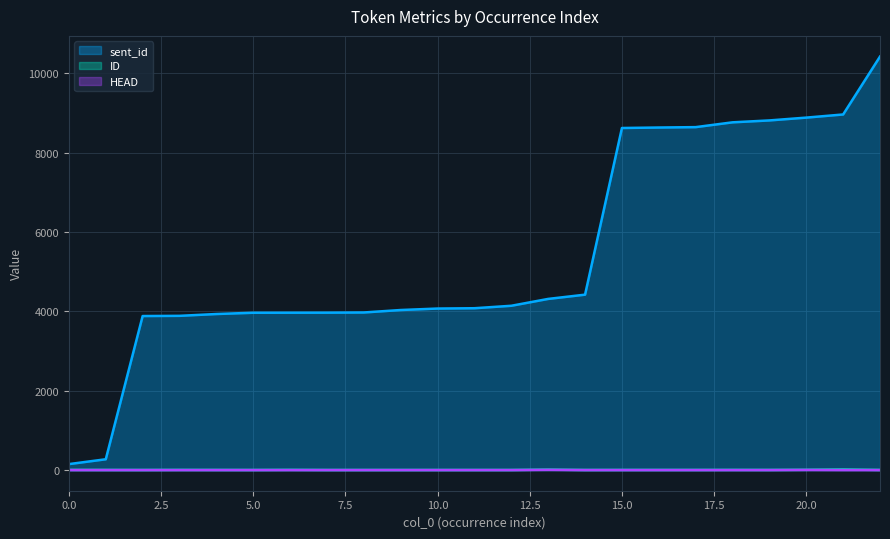

Which series changed the most between 1 and 22?

sent_id